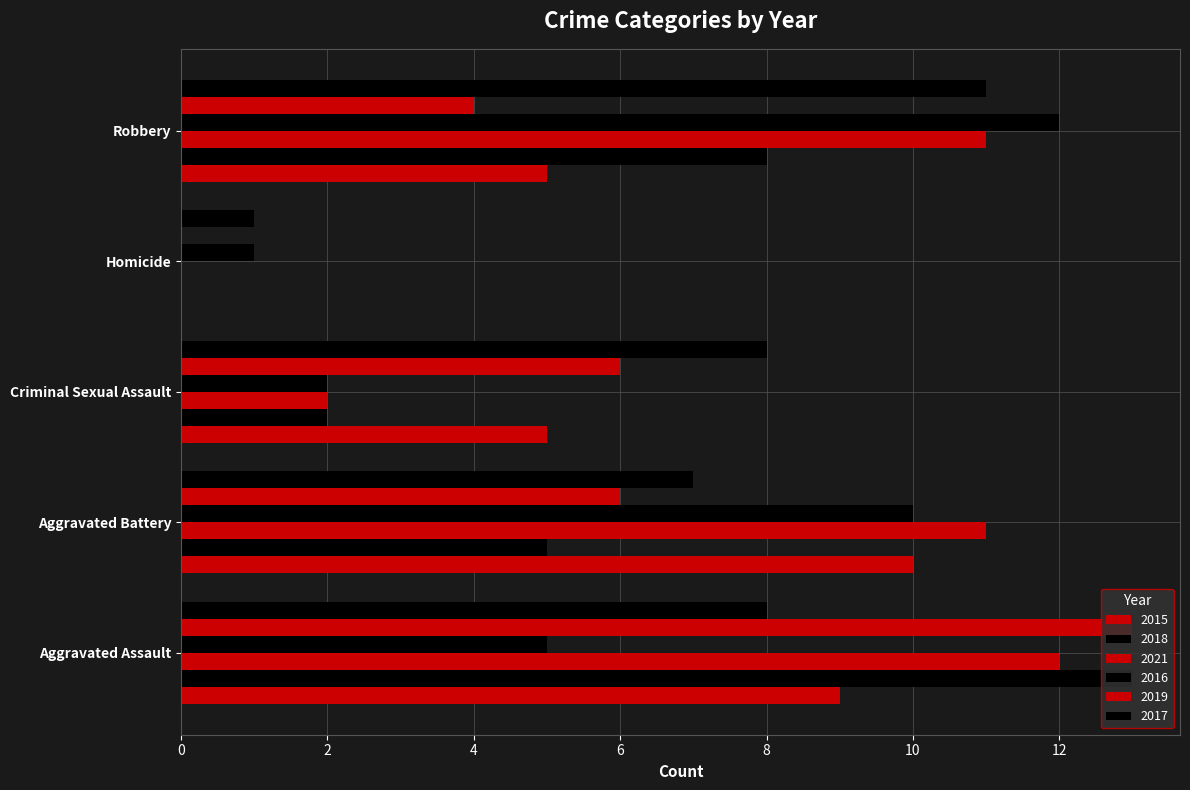

Which series has the largest total across all categories?

2021